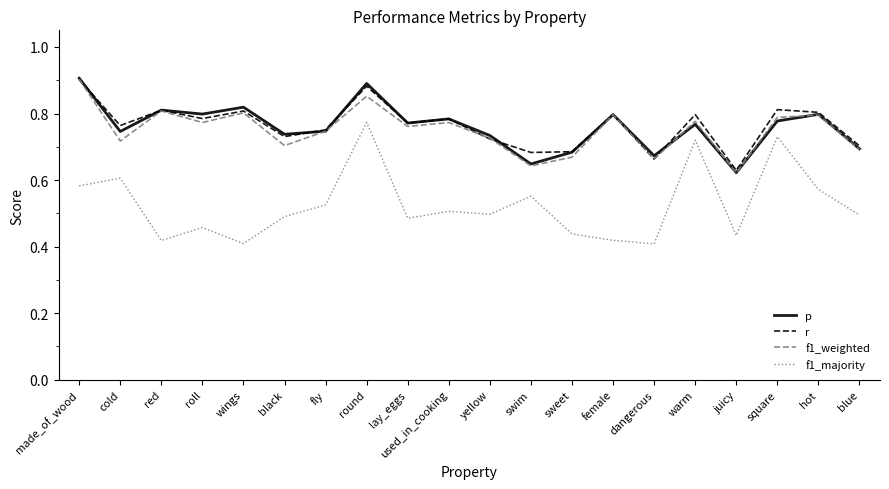

Between yellow and juicy, which series saw the biggest shift?

p